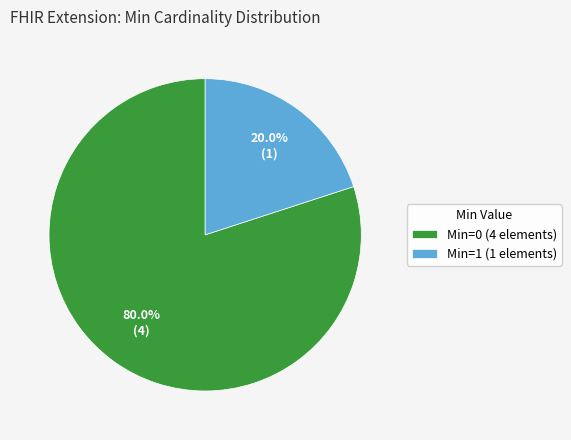

Count the number of slices in the pie.

2